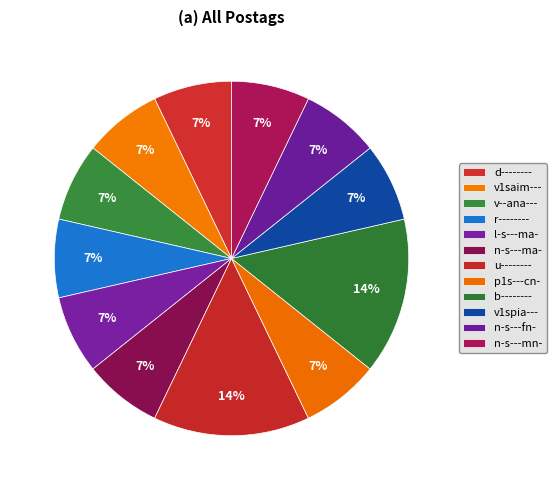

How many slices are in this pie chart?

12